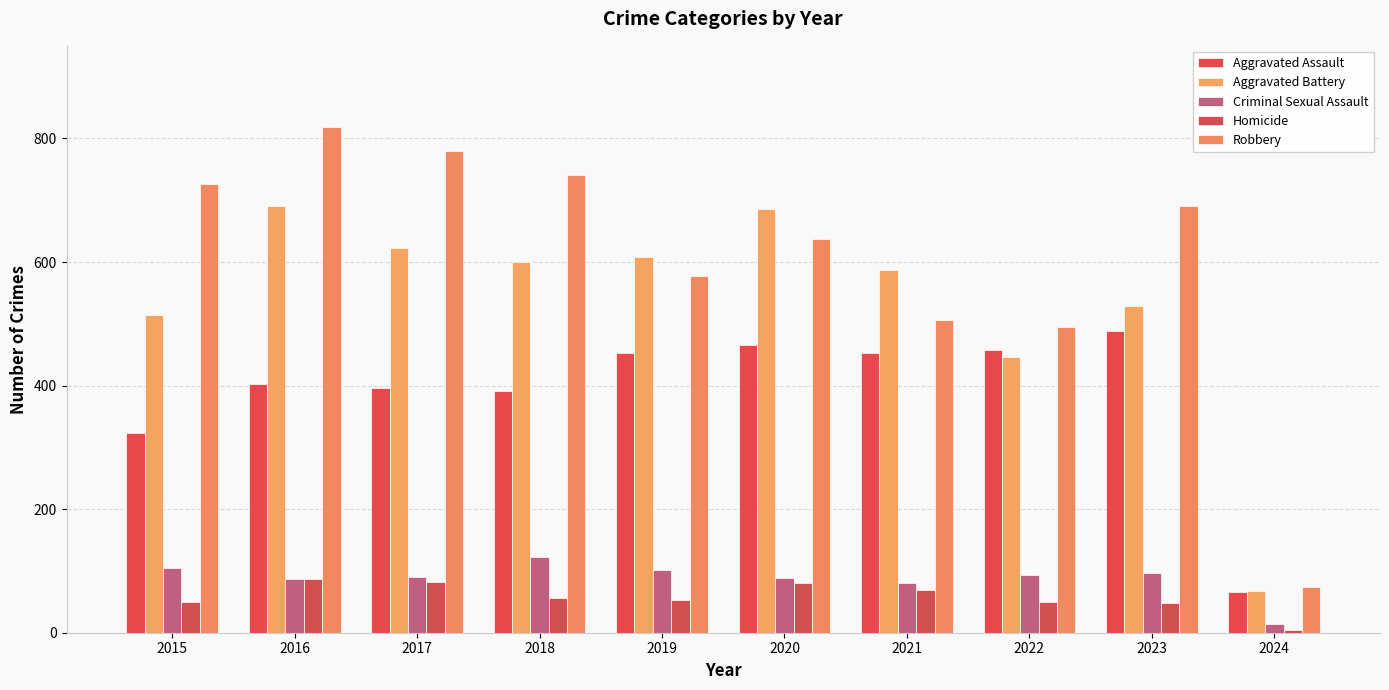

Does the chart contain stacked bars?

No